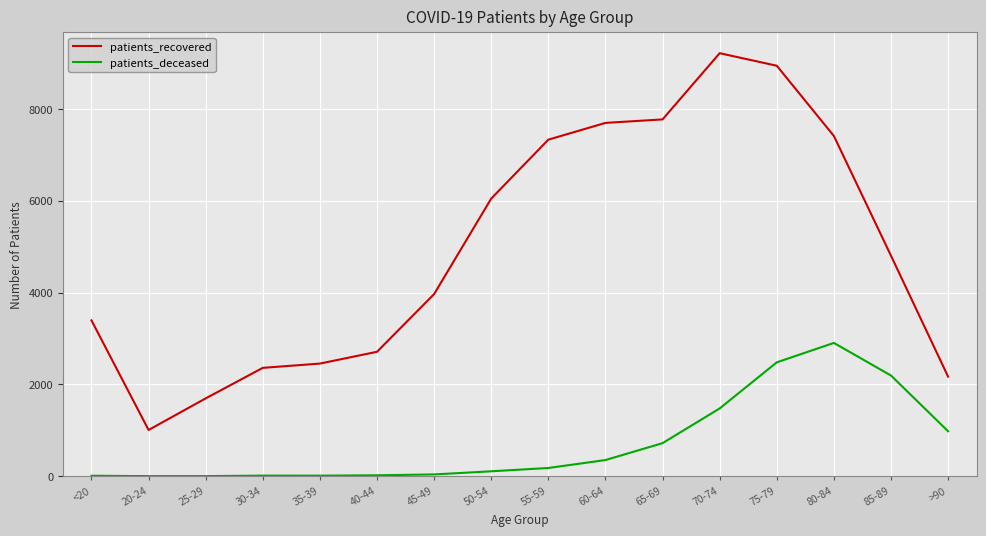

What are all the series names shown in the legend?

patients_recovered, patients_deceased